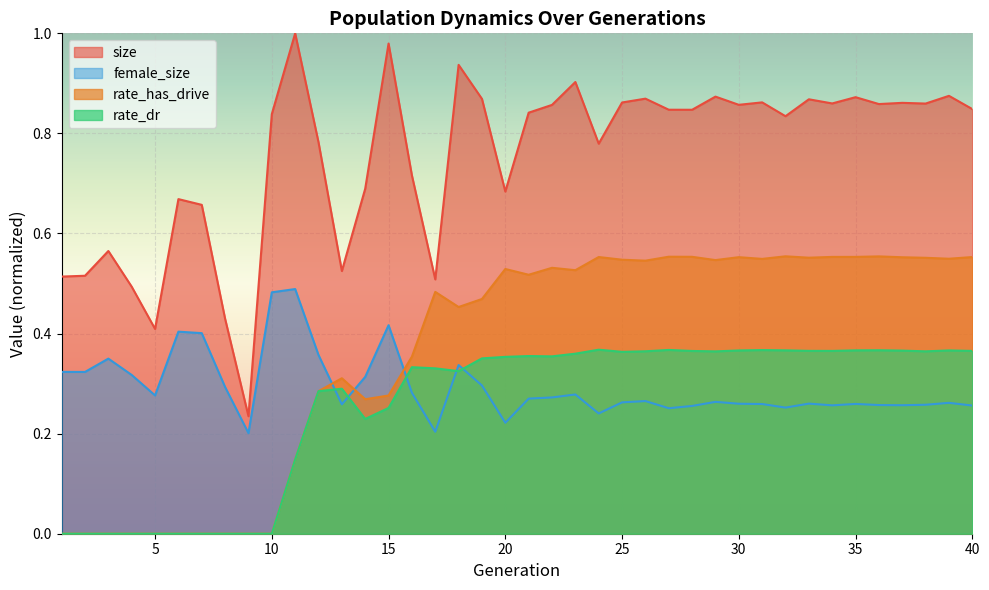

Count the number of categories in the chart.

40